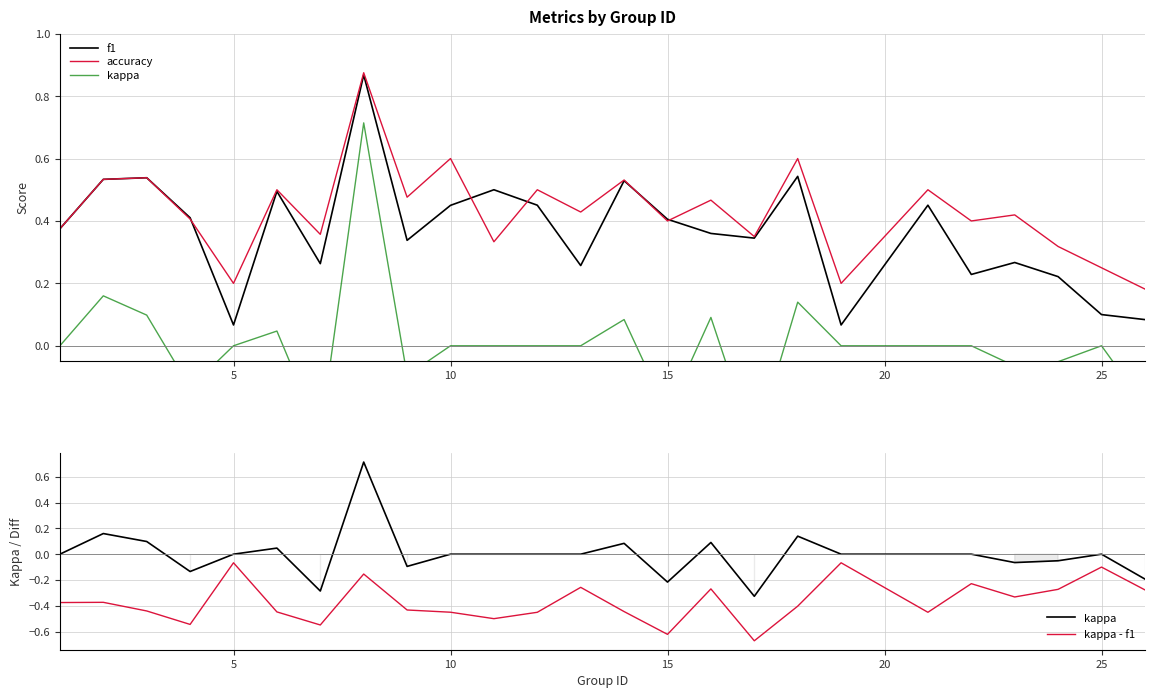

In kappa - f1, how many points are higher than both neighbors (excluding endpoints)?

8